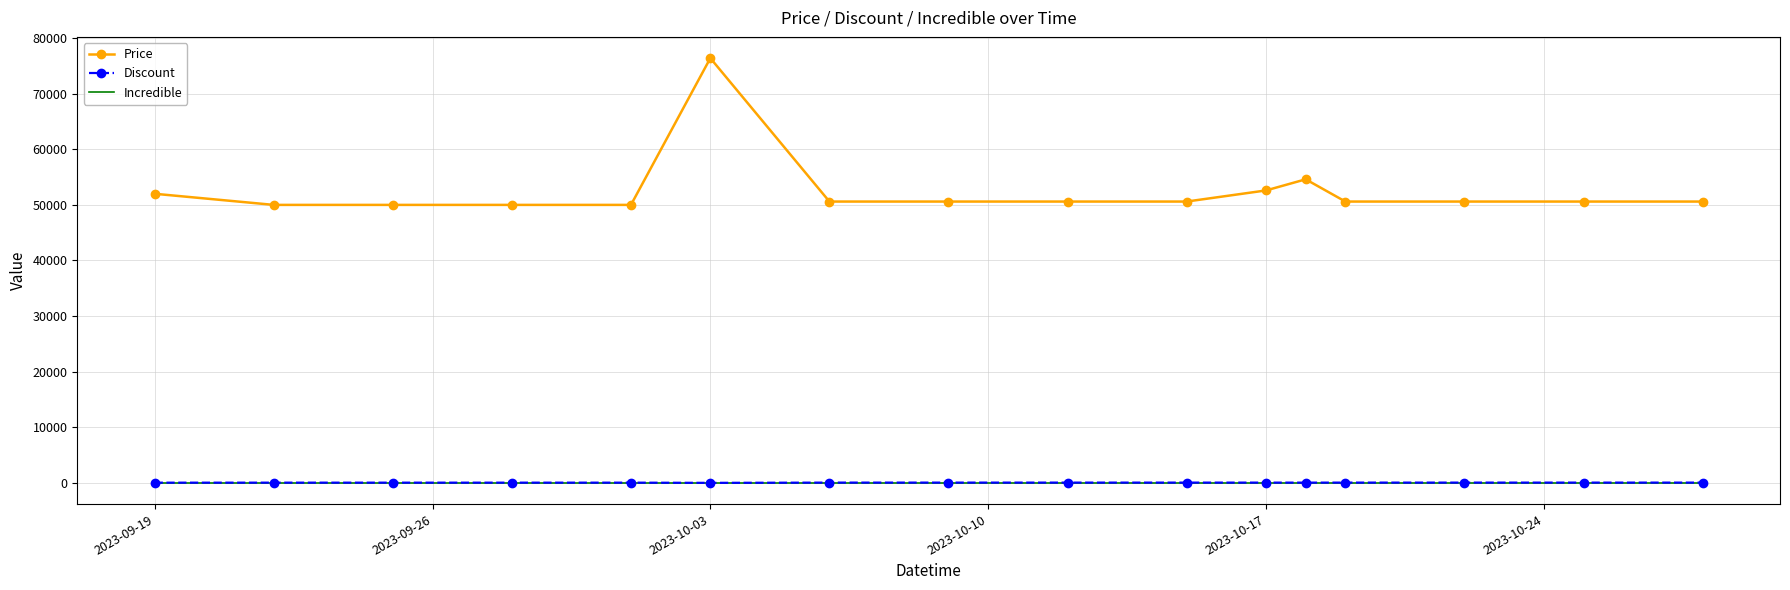

True or false: Discount and Price intersect in this chart.

False